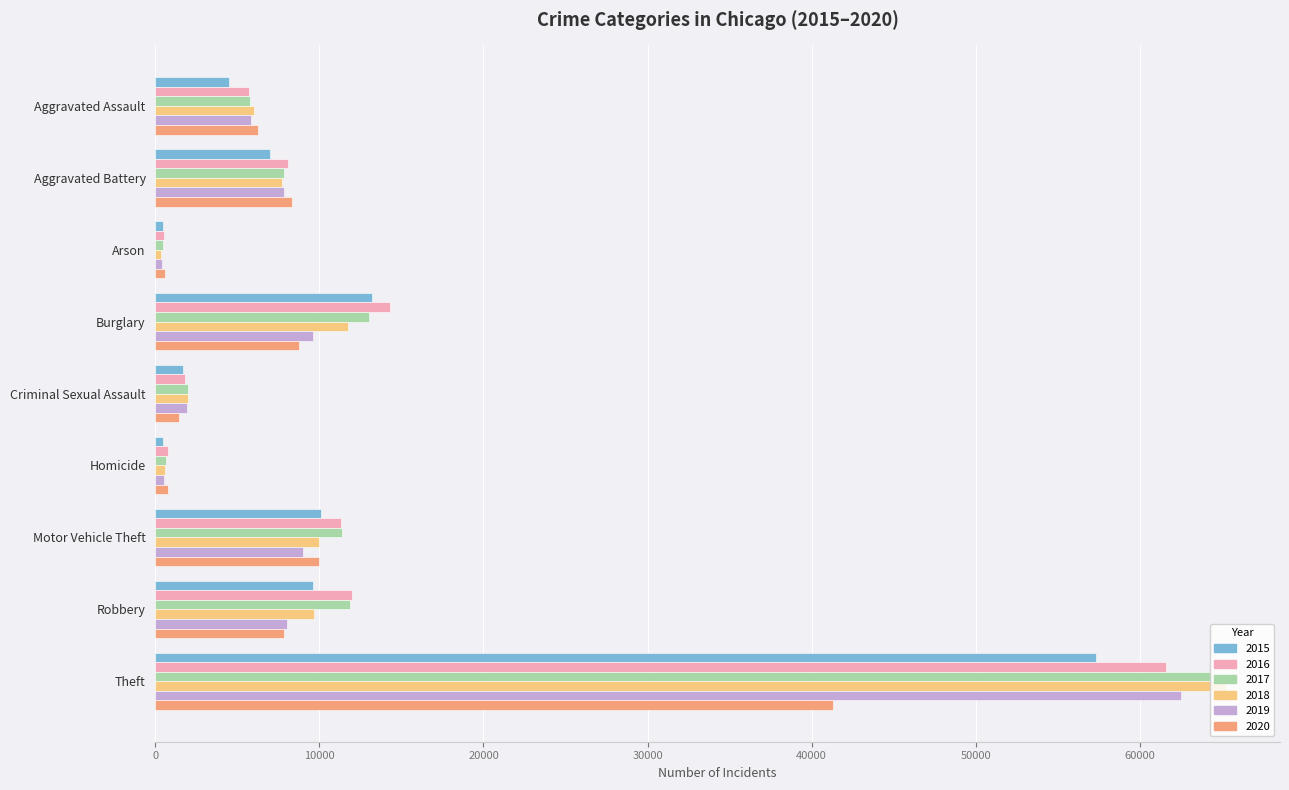

What is the maximum value for 2018?

65287